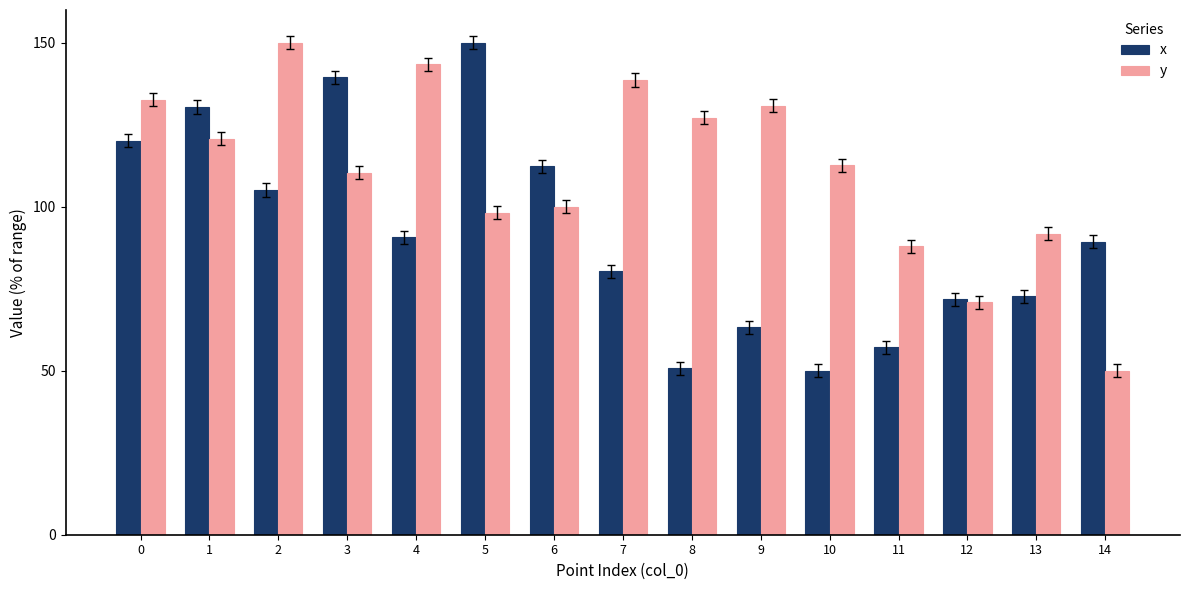

What is the sum of the y values at 11 and 4?

231.3